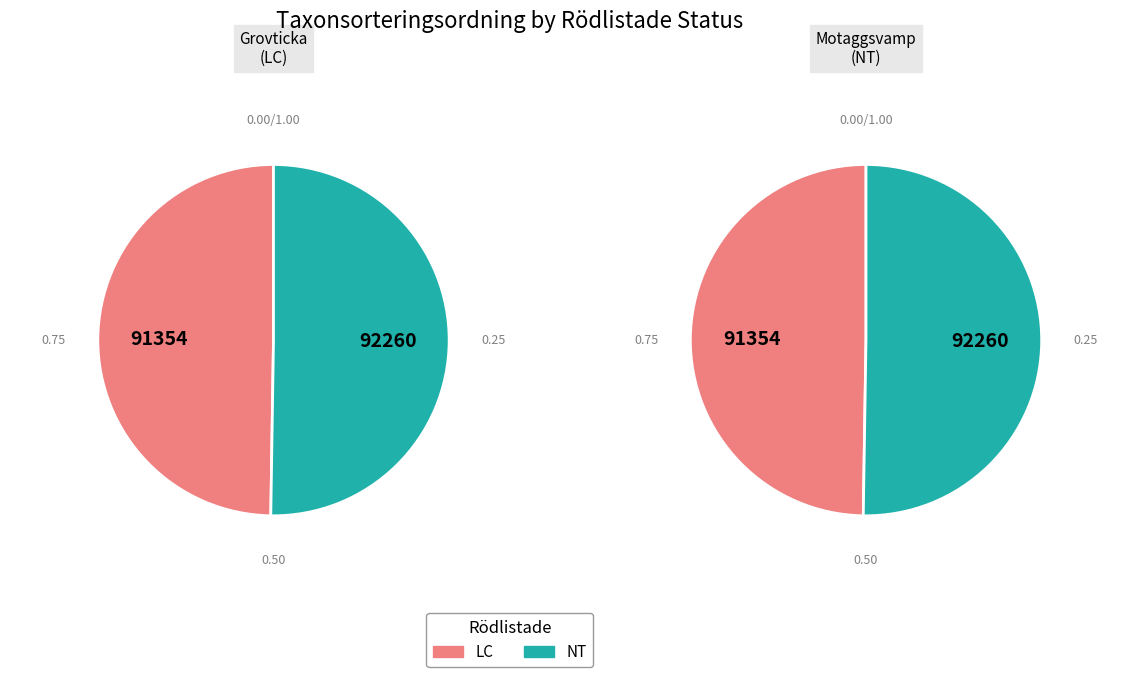

What is the total percentage of Grovticka (LC) and Motaggsvamp (NT)?

100.0%